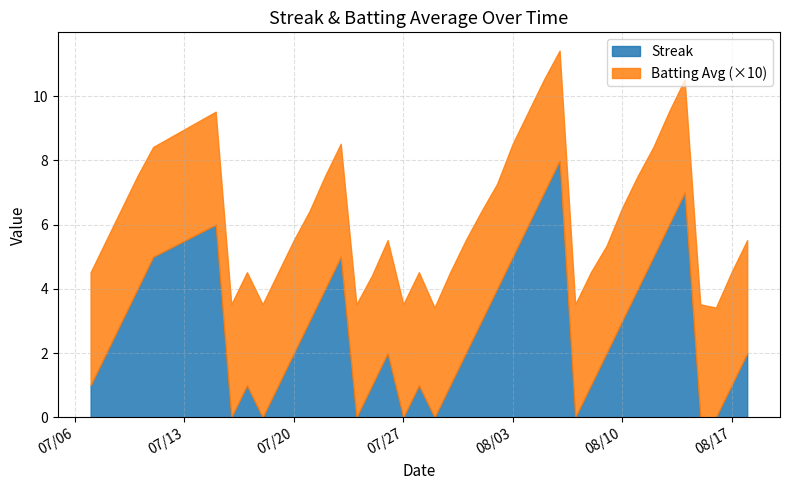

Rank the categories by Streak value from lowest to highest.

2010-07-16, 2010-07-18, 2010-07-24, 2010-07-27, 2010-07-29, 2010-08-07, 2010-08-15, 2010-08-16, 2010-07-07, 2010-07-17, 2010-07-19, 2010-07-25, 2010-07-28, 2010-07-30, 2010-08-08, 2010-08-17, 2010-07-08, 2010-07-20, 2010-07-26, 2010-07-31, 2010-08-09, 2010-08-18, 2010-07-09, 2010-07-21, 2010-08-01, 2010-08-10, 2010-07-10, 2010-07-22, 2010-08-02, 2010-08-11, 2010-07-11, 2010-07-23, 2010-08-03, 2010-08-12, 2010-07-15, 2010-08-04, 2010-08-13, 2010-08-05, 2010-08-14, 2010-08-06